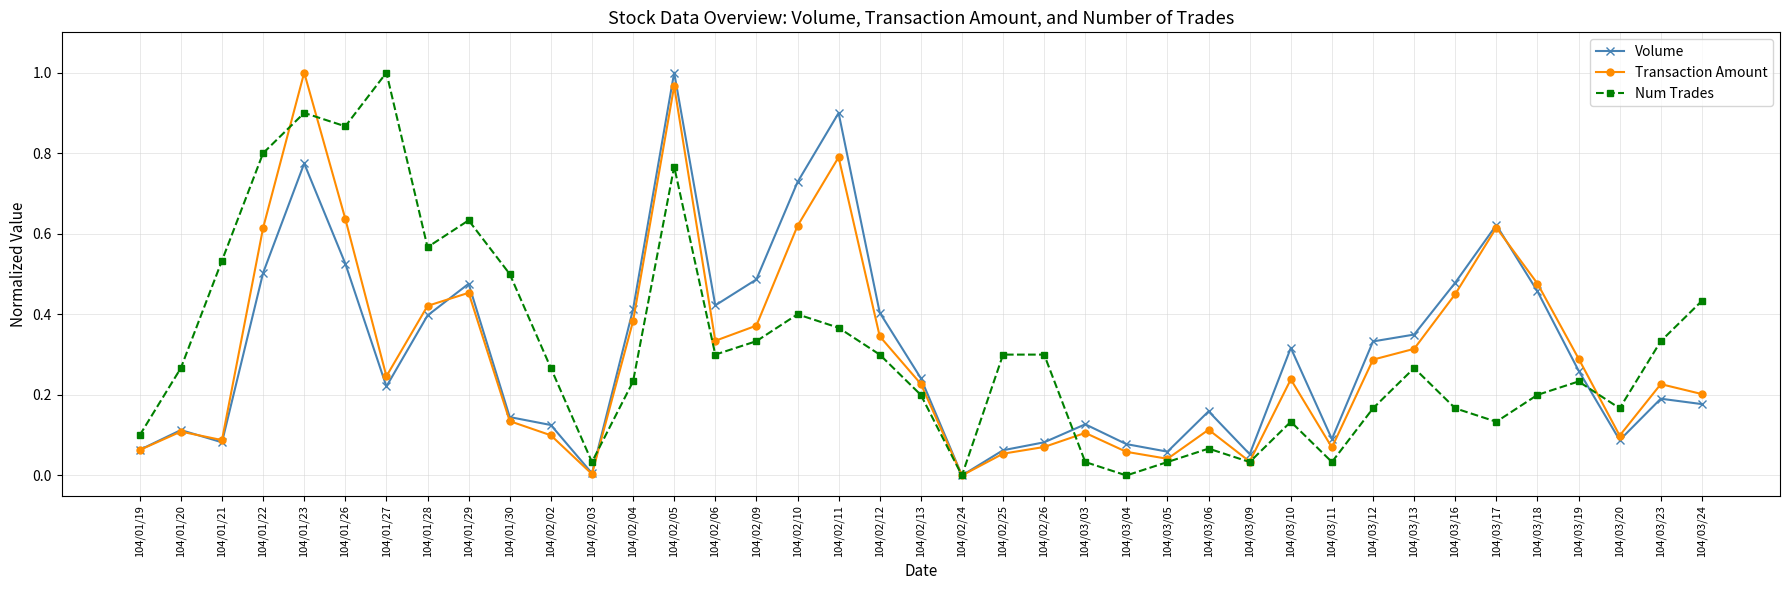

What position from the left is 104/03/11?

30